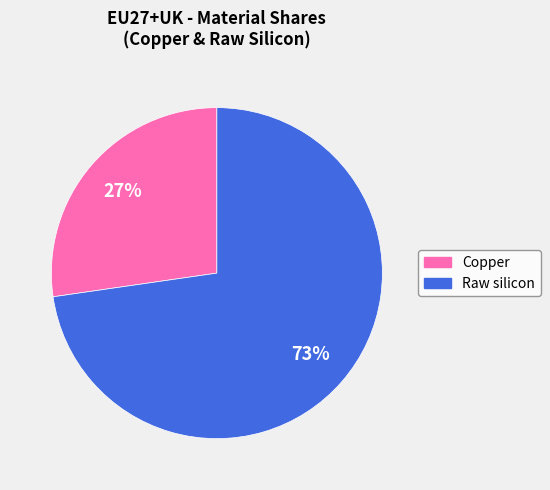

To the nearest percent, what is the average slice percentage?

50%